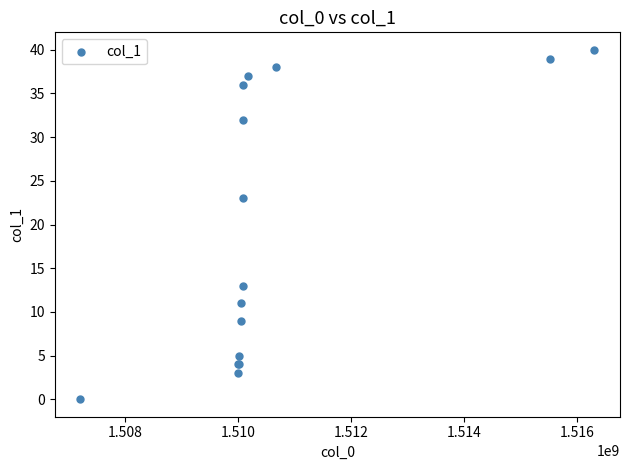

What Y value in the scatter plot is closest to 20?

23